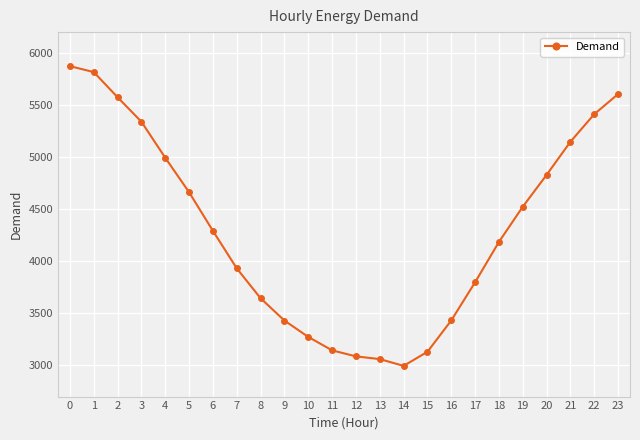

True or false: the data has more than 2 interior local peaks.

False